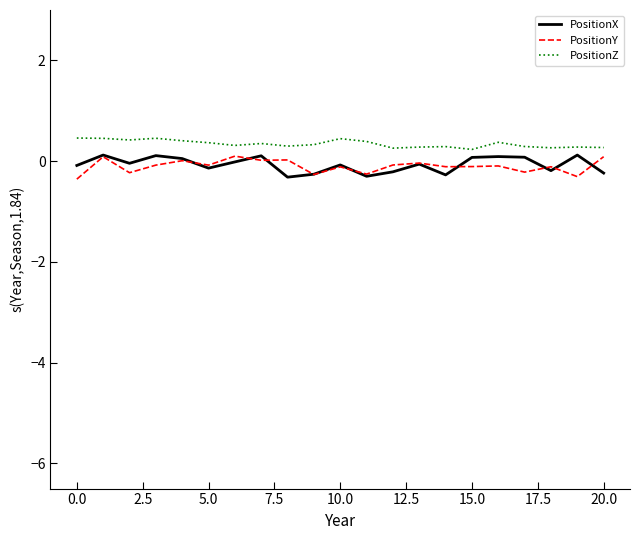

What is the highest value of the PositionZ series?

0.5